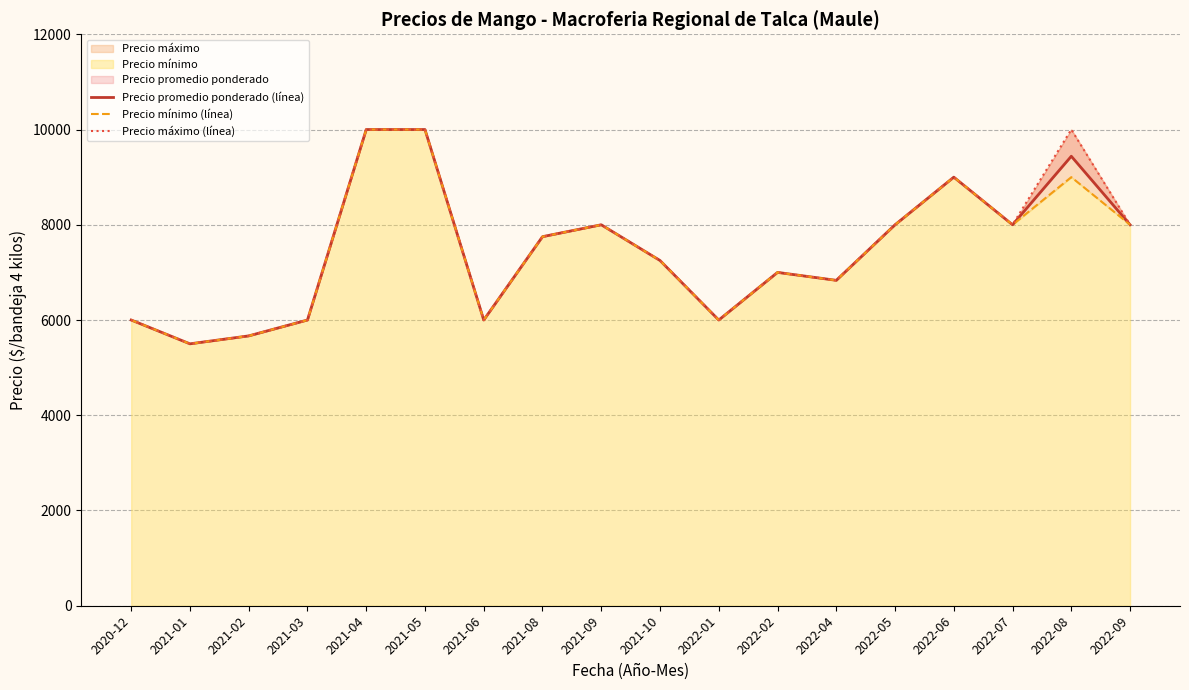

True or false: Precio mínimo (línea) and Precio promedio ponderado (línea) cross at least once.

False